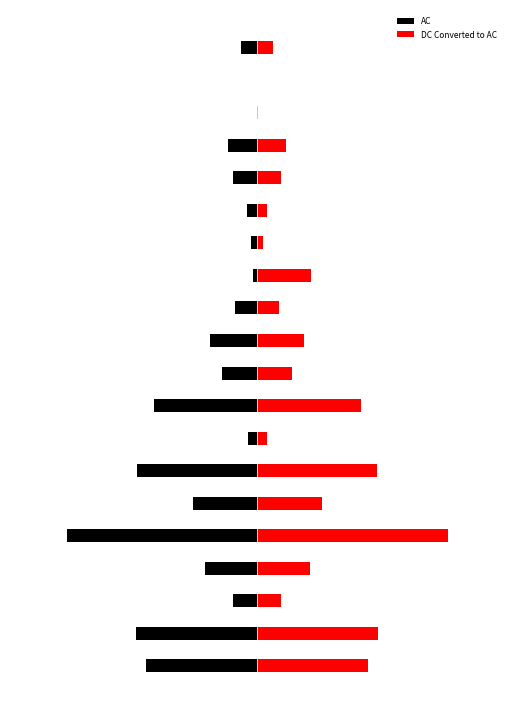

What are all the series names shown in the legend?

AC, DC Converted to AC